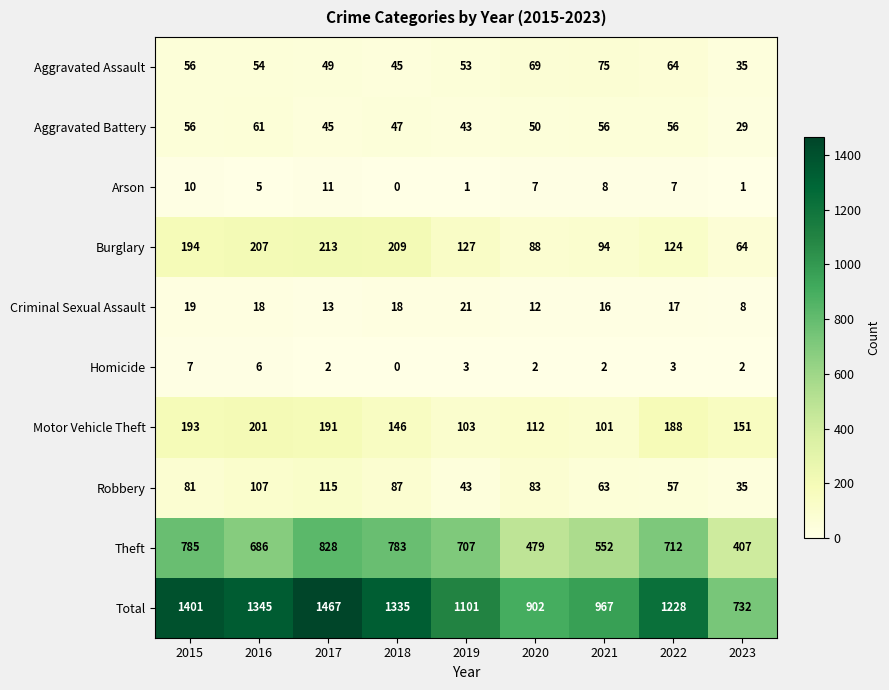

Which series has the largest total across all categories?

Total